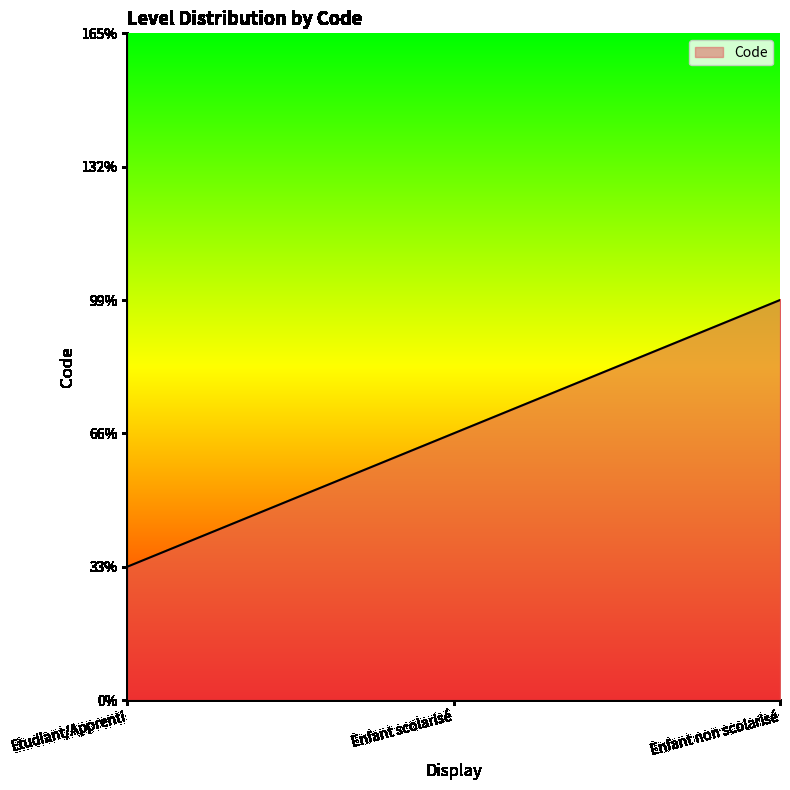

Rank the categories by value from lowest to highest.

Etudiant/Apprenti, Enfant scolarisé, Enfant non scolarisé